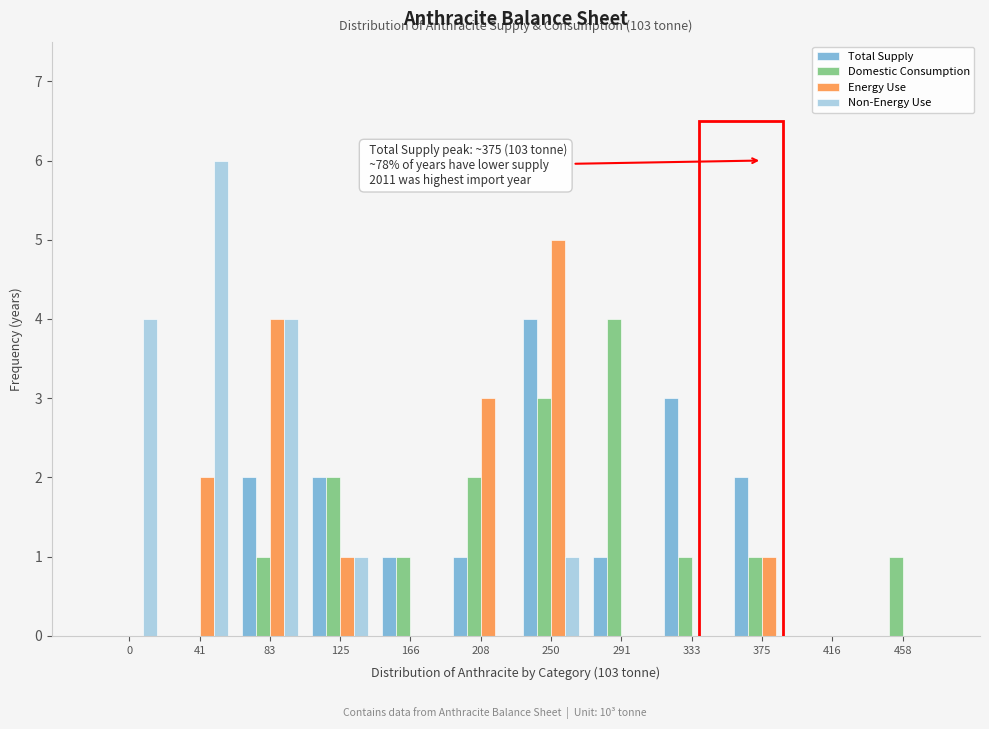

Is the value of Domestic Consumption at 375 greater than the value of Total Supply at 416?

Yes